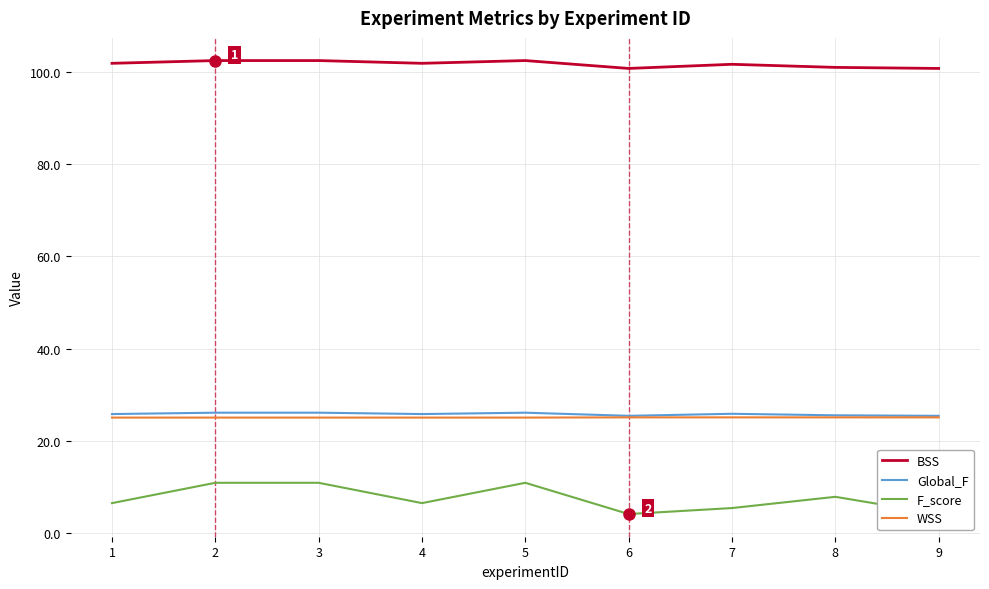

What is the difference between the maximum and minimum values in the Global_F series?

0.7